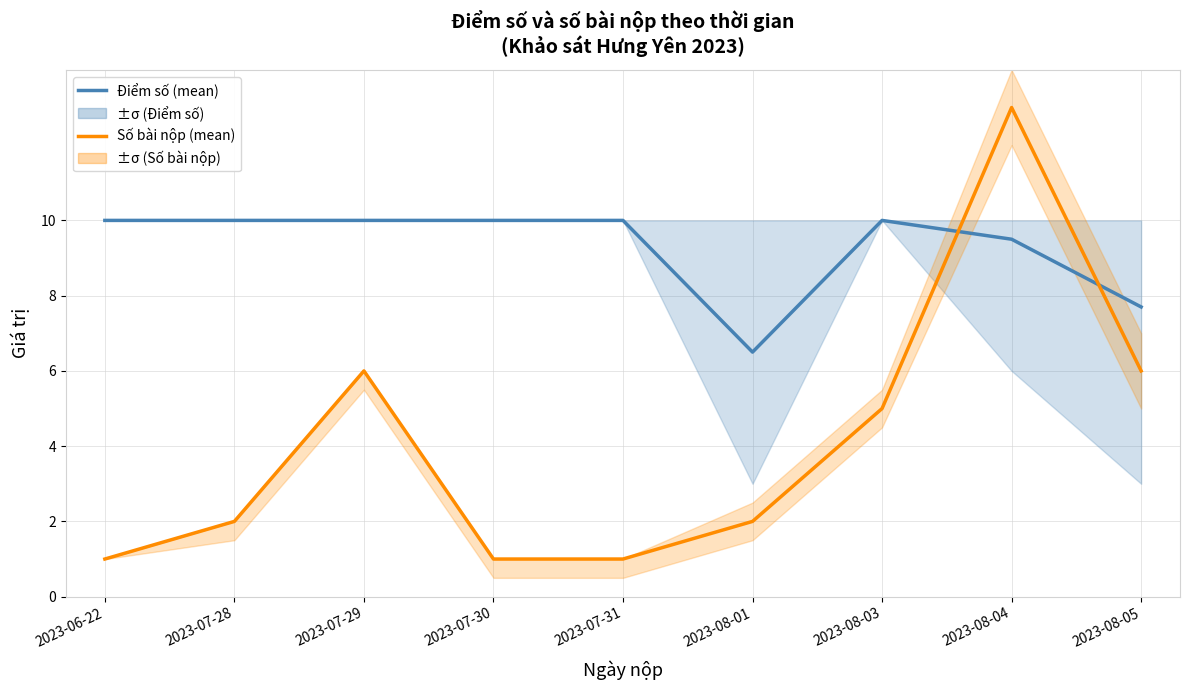

Does the chart have visible grid lines?

Yes